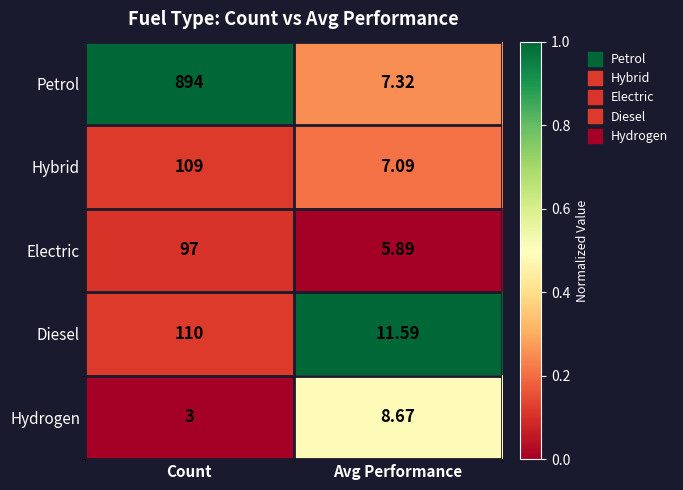

At which category does the chart reach its peak across all series?

Count